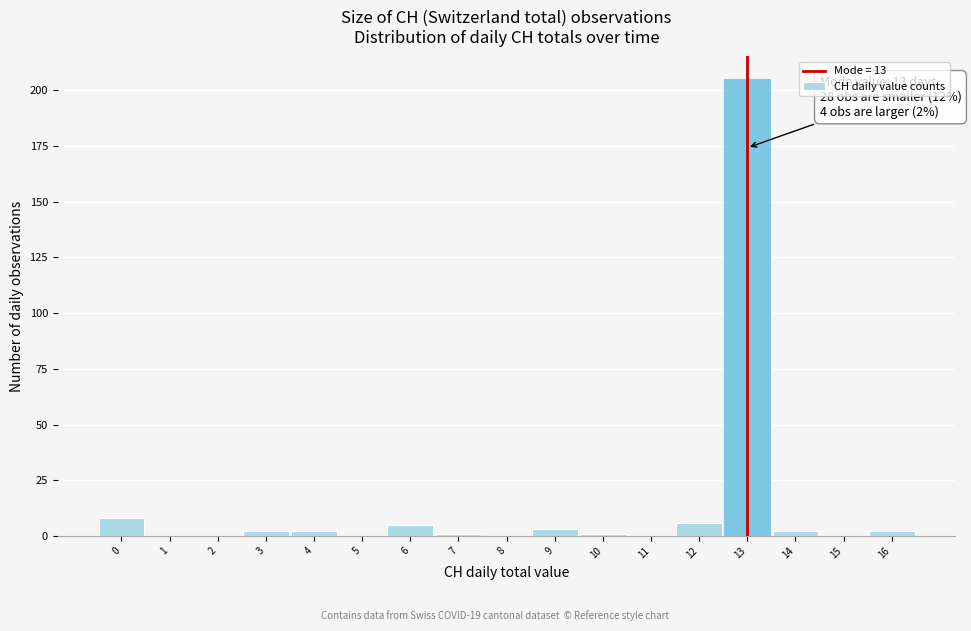

Which range on the x-axis has the tallest bar?

12.5 to 13.5